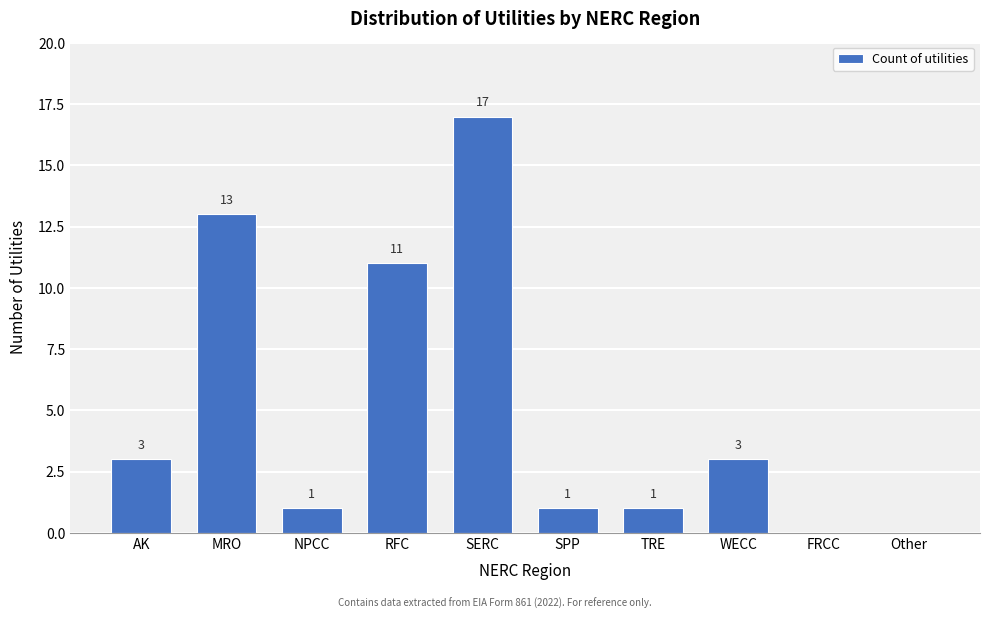

Reading left to right, list all the values displayed in this chart.

AK=3	MRO=13	NPCC=1	RFC=11	SERC=17	SPP=1	TRE=1	WECC=3	FRCC=0	Other=0